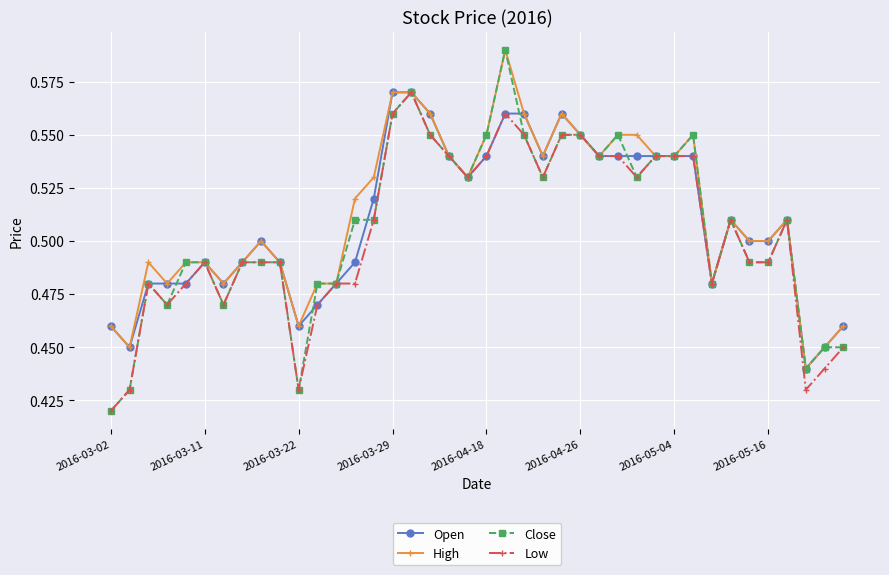

At how many categories does at least one series exceed 0?

40